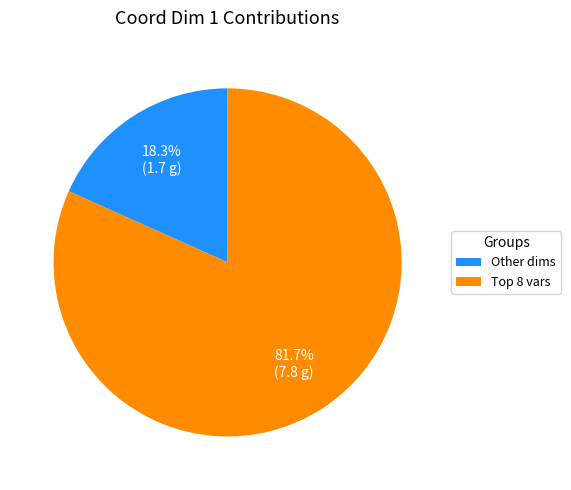

Is there a majority slice in this chart?

Yes